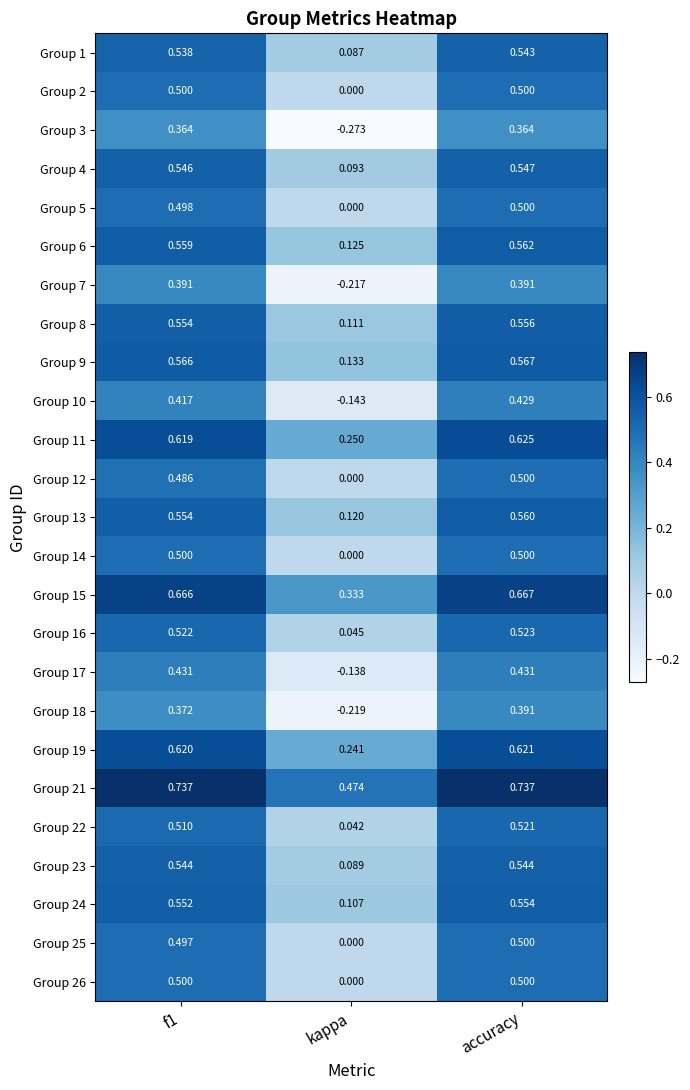

What is the total value across all series at f1?

13.0